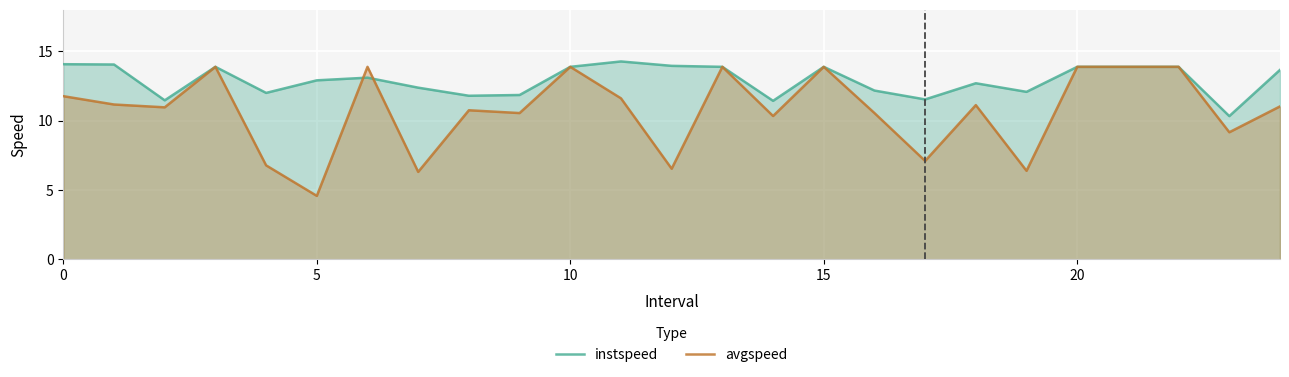

What is the label of the 14th point from the left?

13